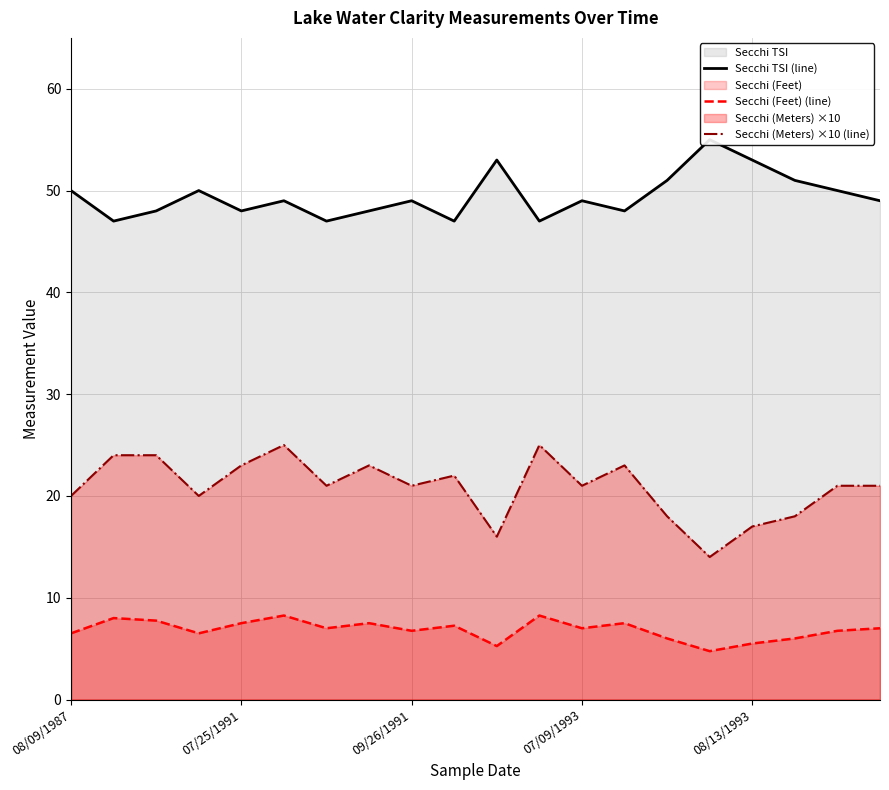

The value of Secchi (Meters) ×10 (line) at 11 is 38.8. True or false?

False